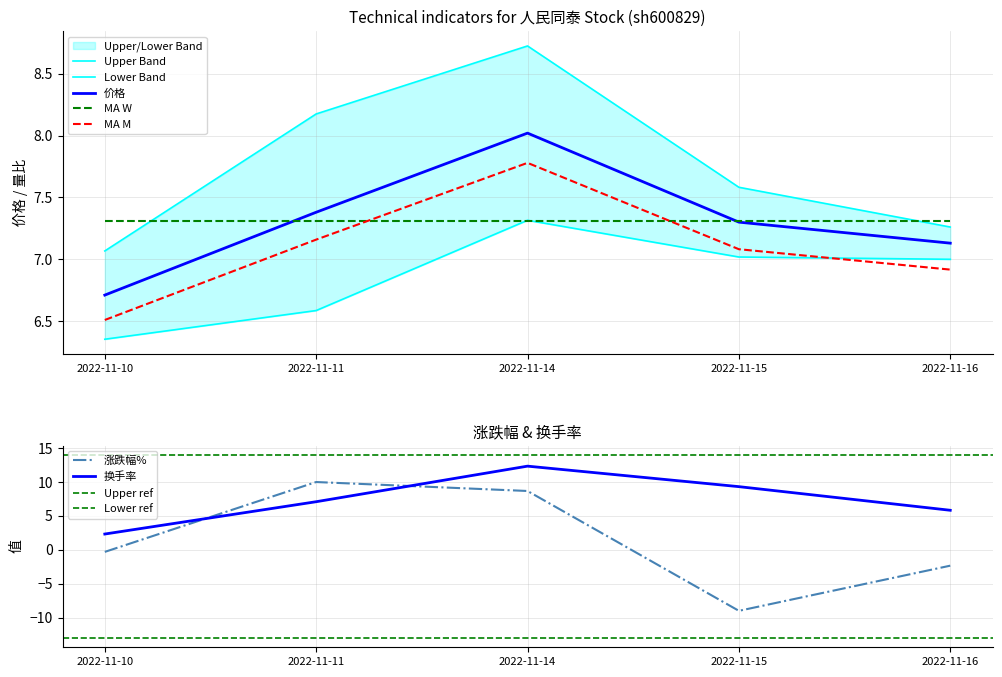

Which series has the largest range (max minus min)?

涨跌幅%